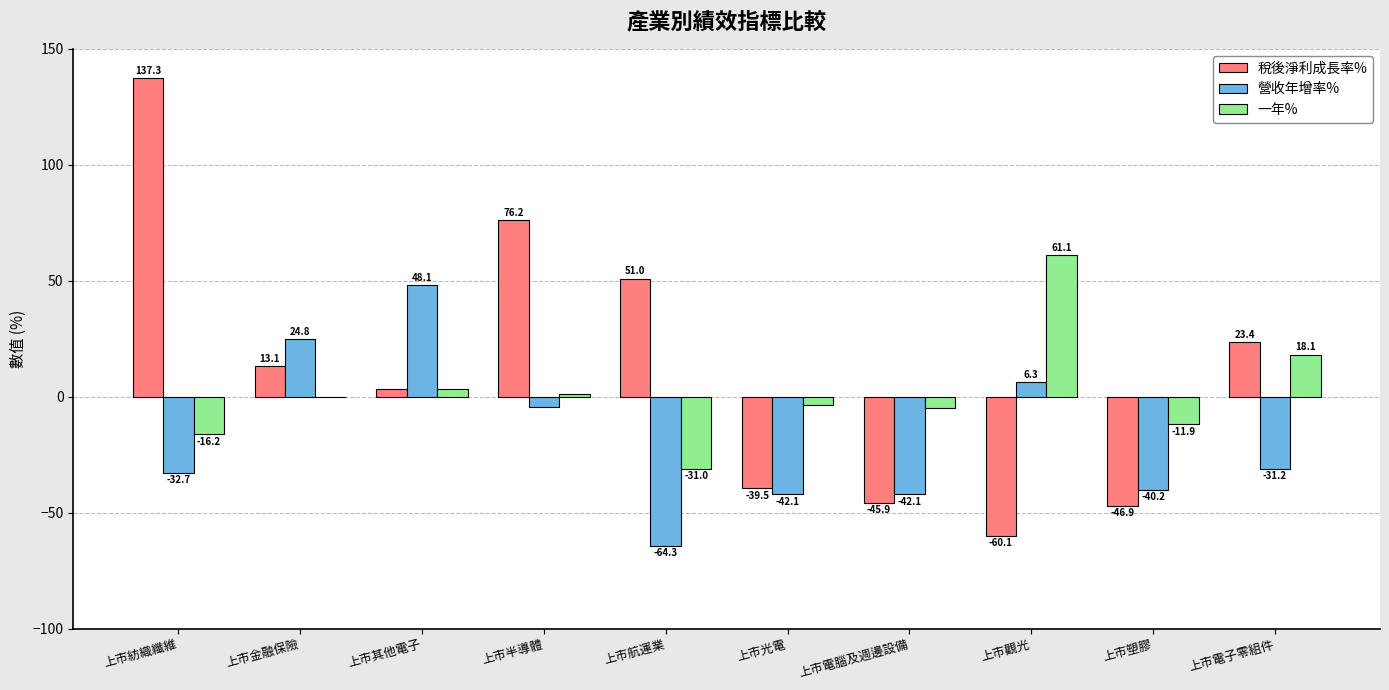

At which category is the sum across all series the highest?

上市紡織纖維